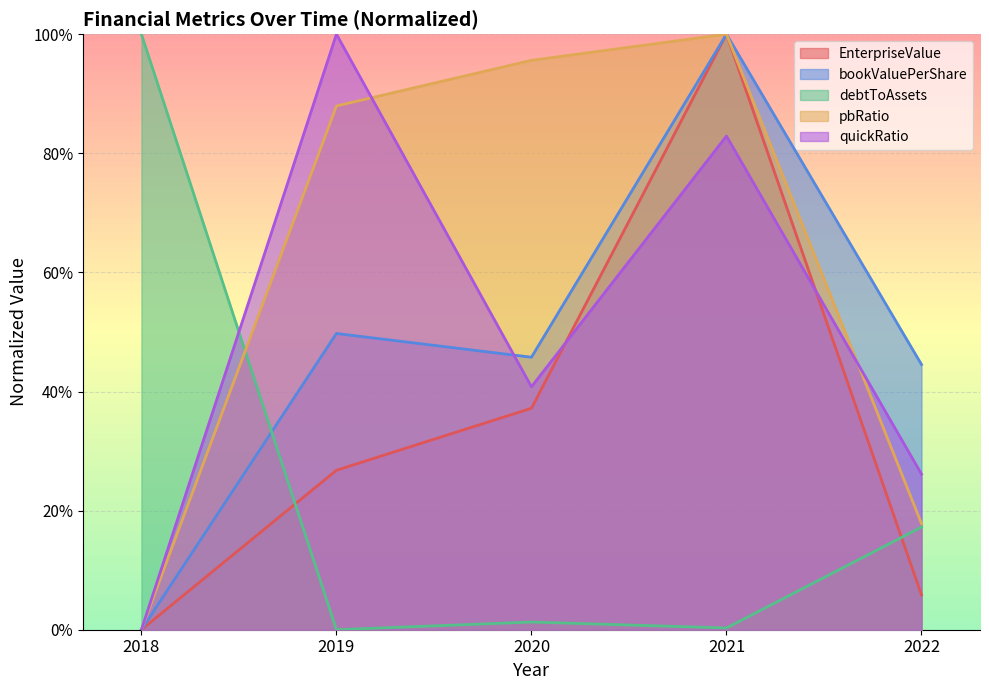

How many interior local valleys does the quickRatio series have?

1